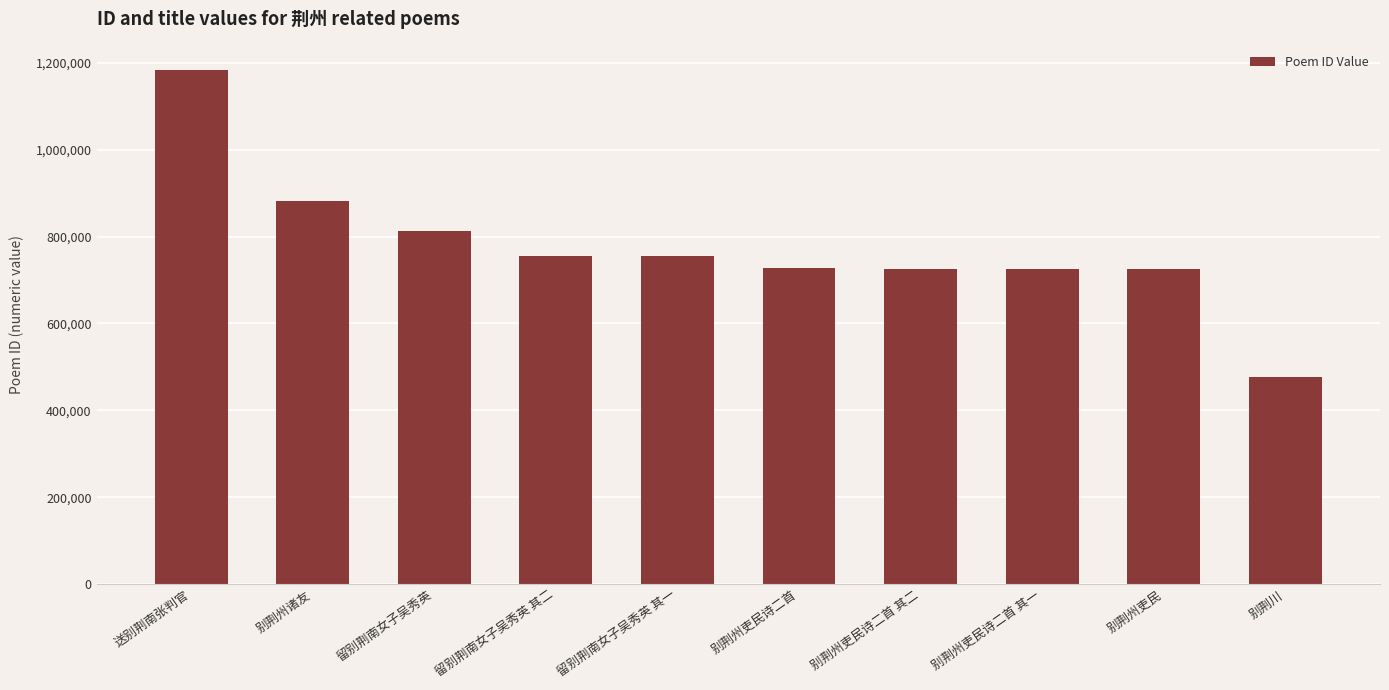

What is the sum of all values?

7768947